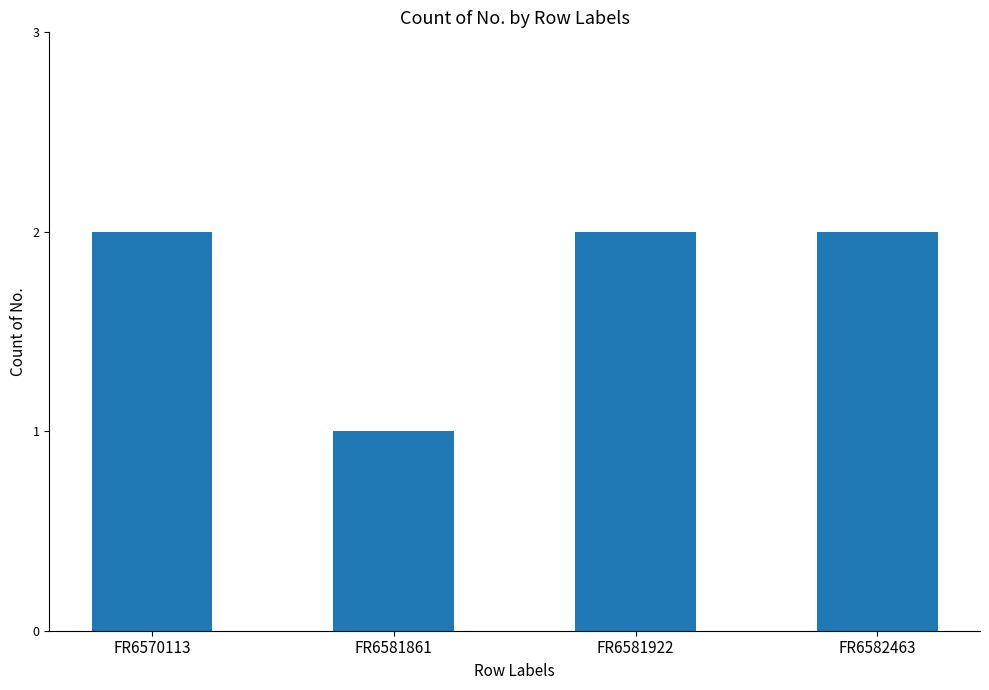

How many distinct data groups are displayed?

1